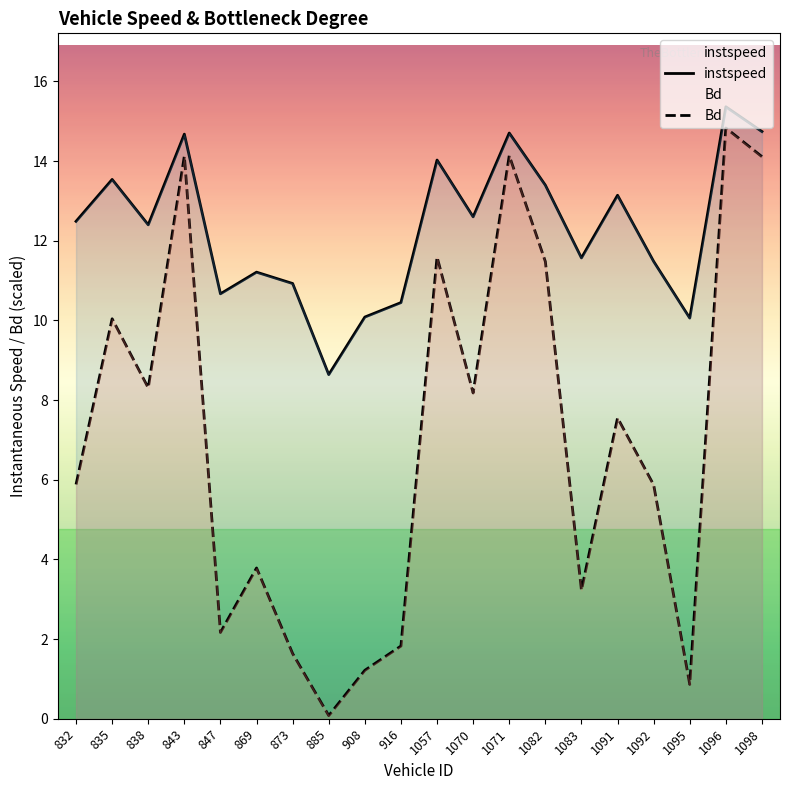

The value of instspeed at 916 is 10.4. True or false?

True